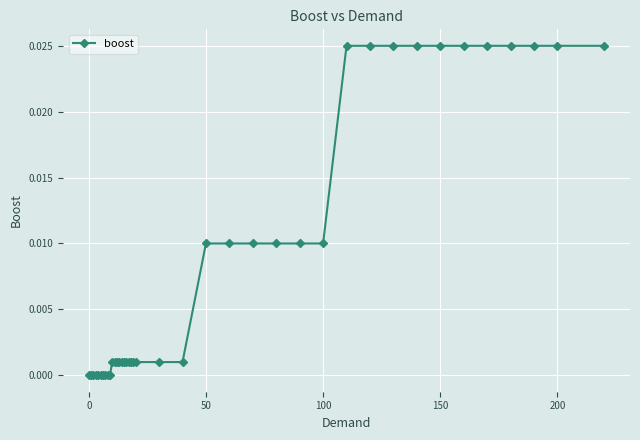

Does the chart display data point markers on the line(s)?

Yes